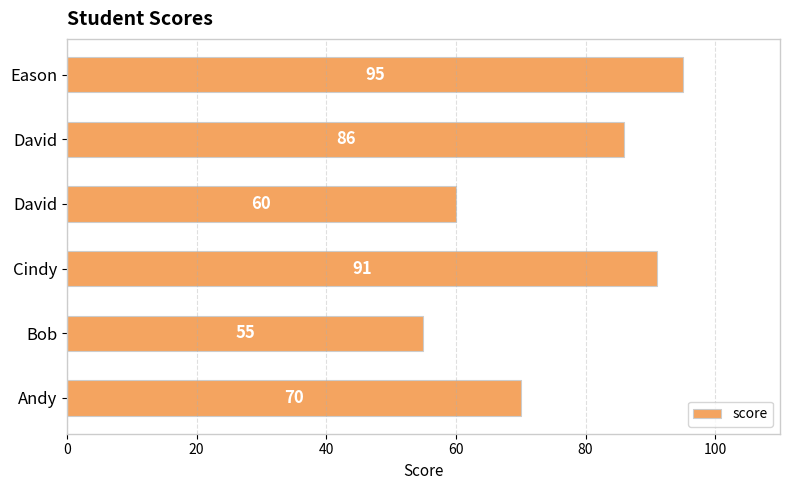

What is the minimum value shown in the chart?

55